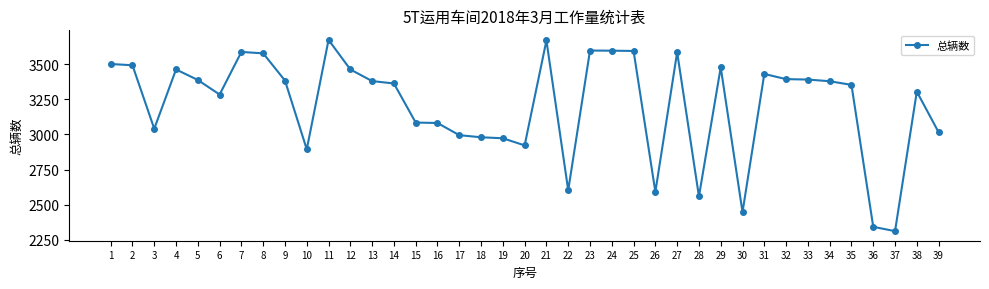

True or false: the data has more than 2 interior local peaks.

True